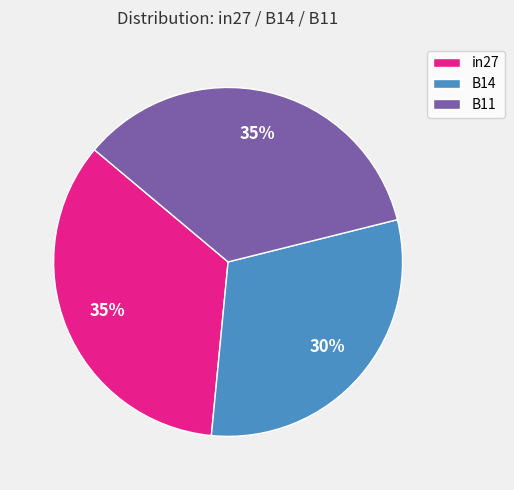

To the nearest percent, what percentage of the pie is B14?

30%